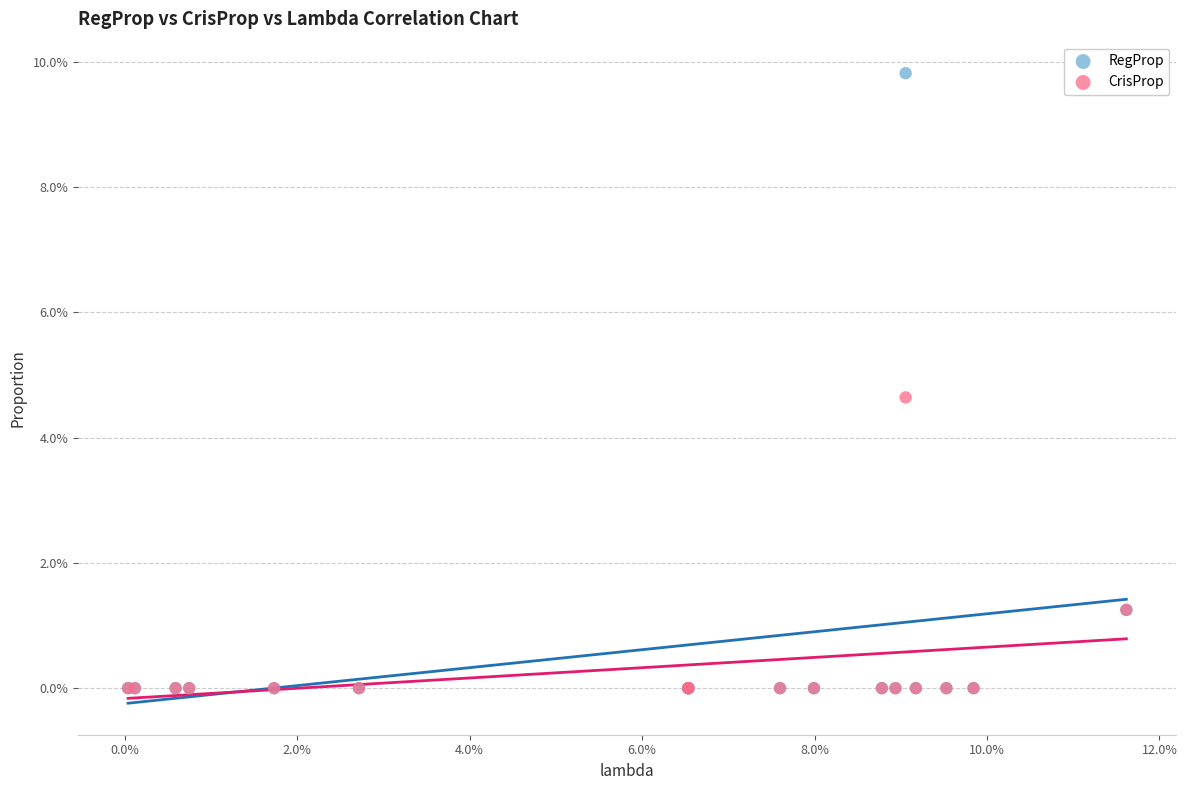

Which series has the largest Y range (max minus min)?

RegProp